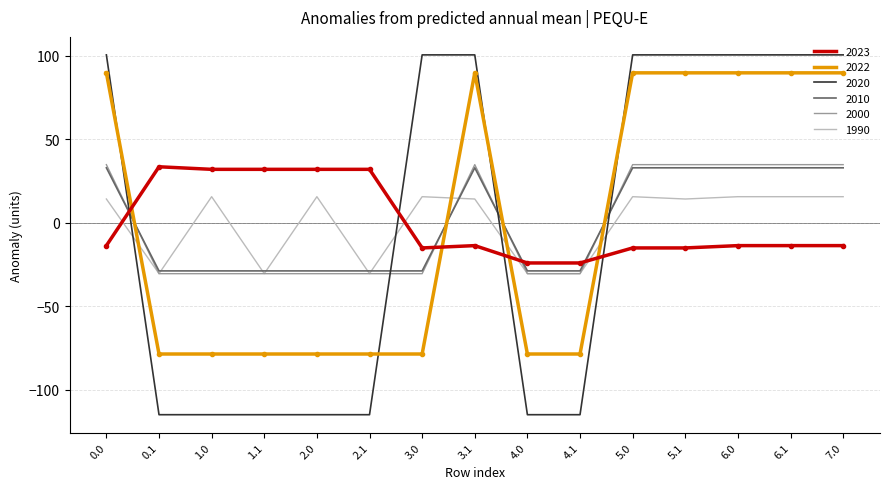

What is the smallest value displayed?

-114.8